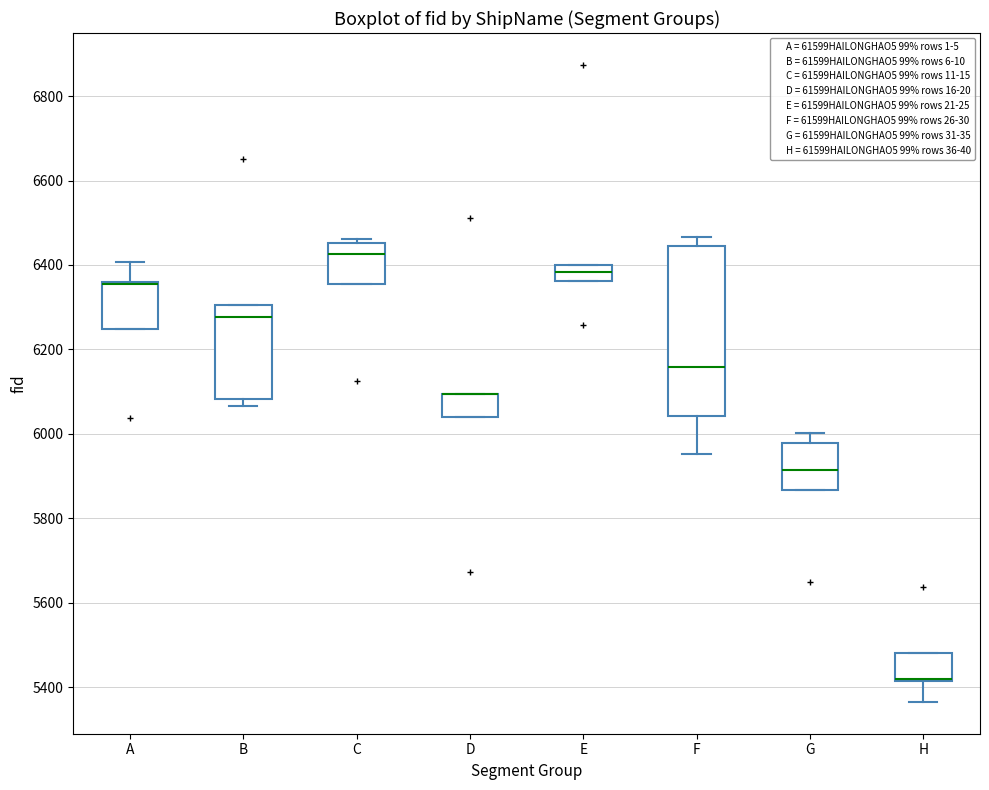

Reading left to right, transcribe this box plot: for each box, give where its median line is, the range the box spans, and where its two whiskers end, as read against the y-axis. The values are not printed on the chart, so give them approximately, as read against the axis.

A: median 6360 (drawn on the box's upper edge), box 6240 to 6360, whiskers 6240 to 6400
B: median 6280, box 6080 to 6300, whiskers 6060 to 6300
C: median 6420, box 6360 to 6460, whiskers 6360 to 6460 (just above the box's upper edge)
D: median 6100 (drawn on the box's upper edge), box 6040 to 6100, whiskers 6040 to 6100
E: median 6380, box 6360 to 6400, whiskers 6360 to 6400
F: median 6160, box 6040 to 6440, whiskers 5960 to 6460
G: median 5920, box 5860 to 5980, whiskers 5860 to 6000
H: median 5420 (drawn on the box's lower edge), box 5420 to 5480, whiskers 5360 to 5480